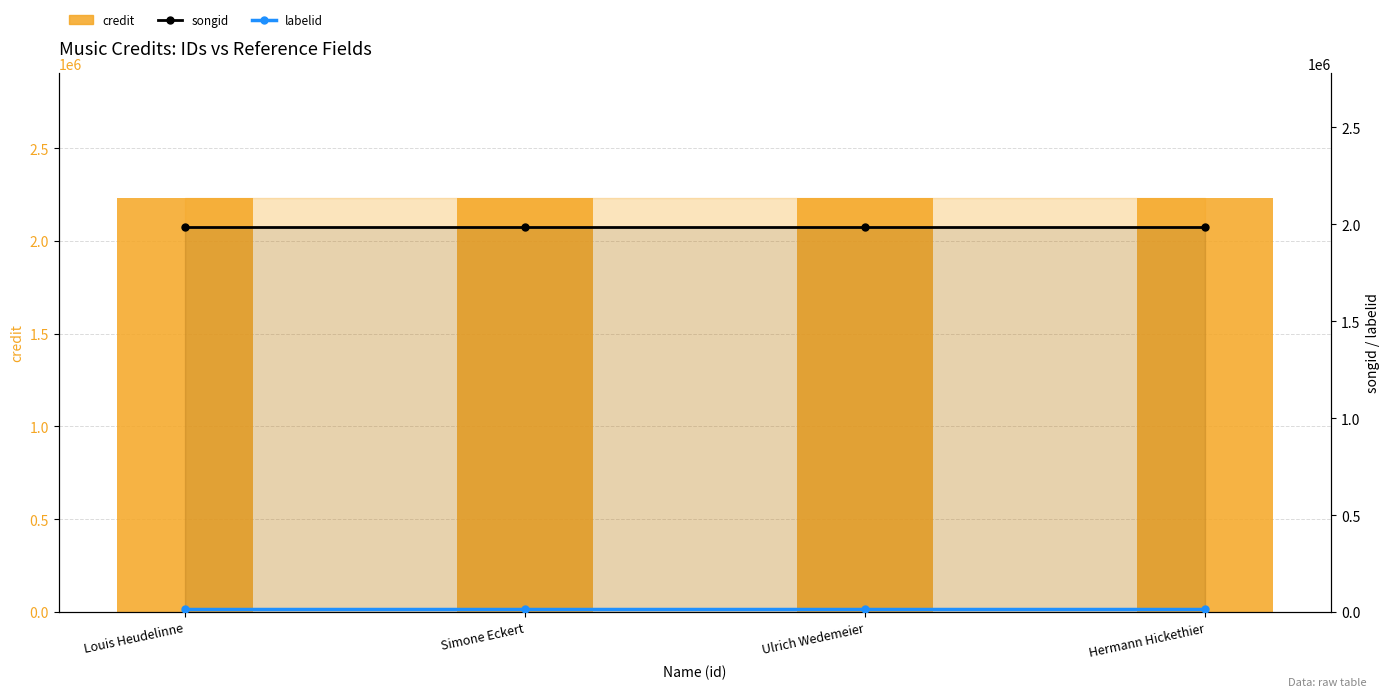

What is the sum of all songid values?

7942756